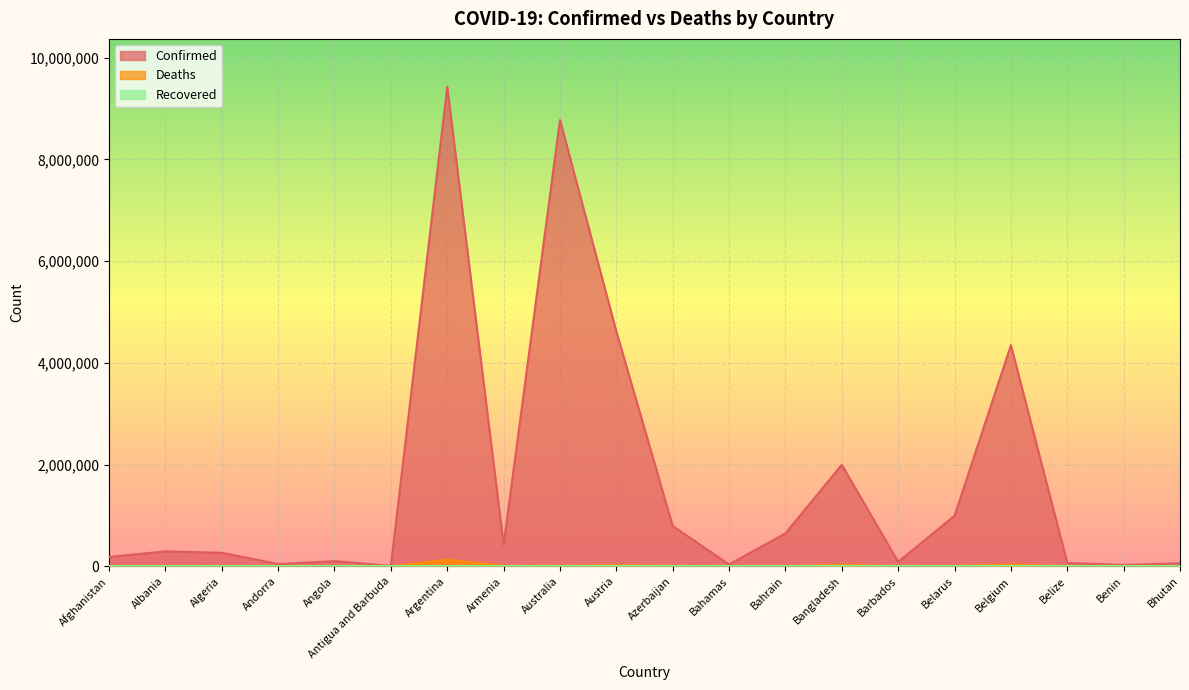

Which series has the largest total across all categories?

Confirmed